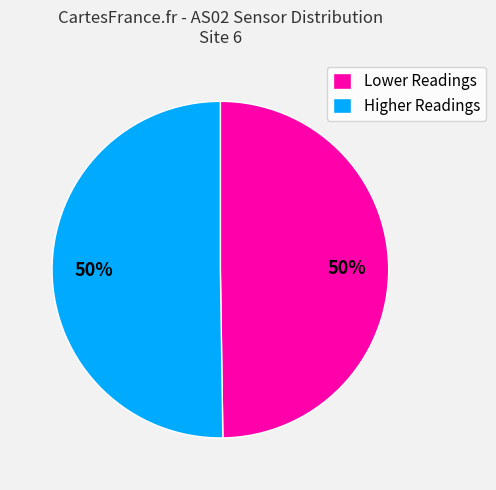

What is the ratio of the value at Lower Readings to the value at Higher Readings?

1.0